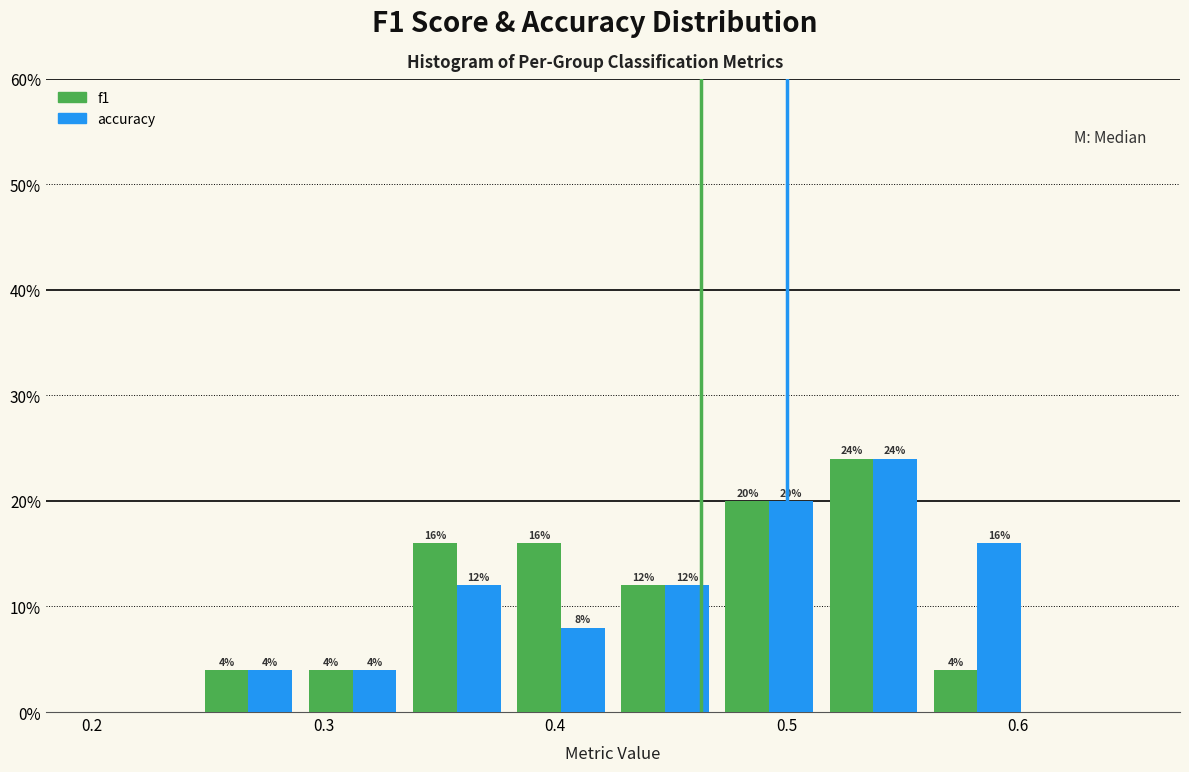

In the f1 series, which range on the x-axis has the tallest bar?

0.515 to 0.560